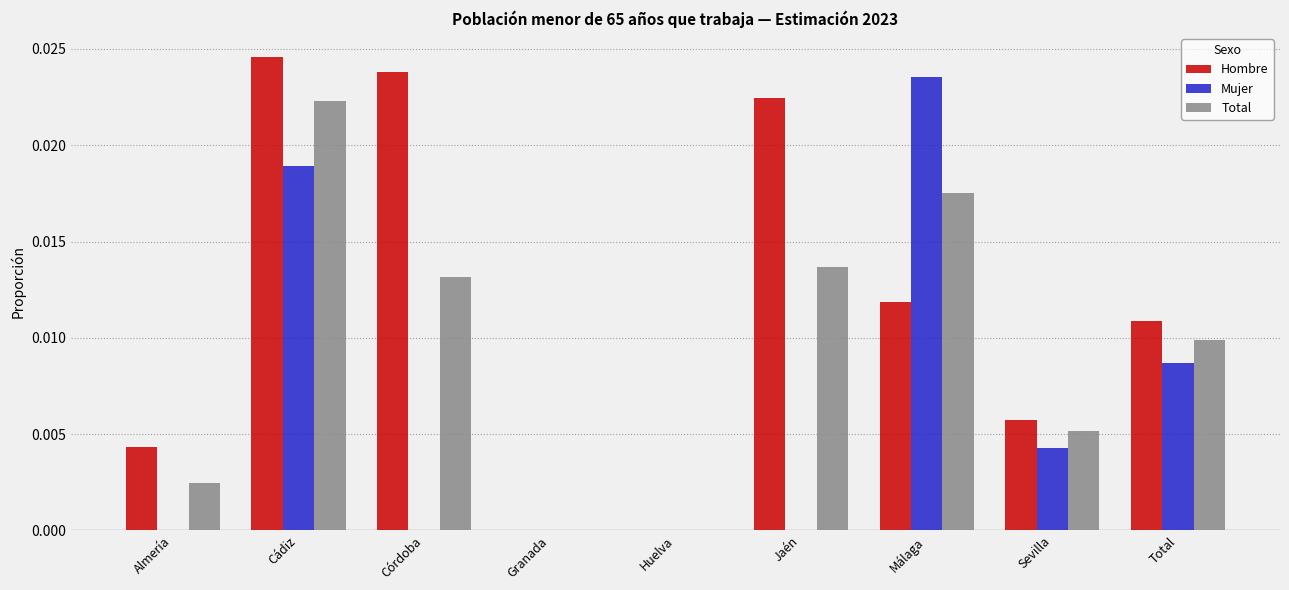

The value of Total at Total is 0.0. True or false?

True